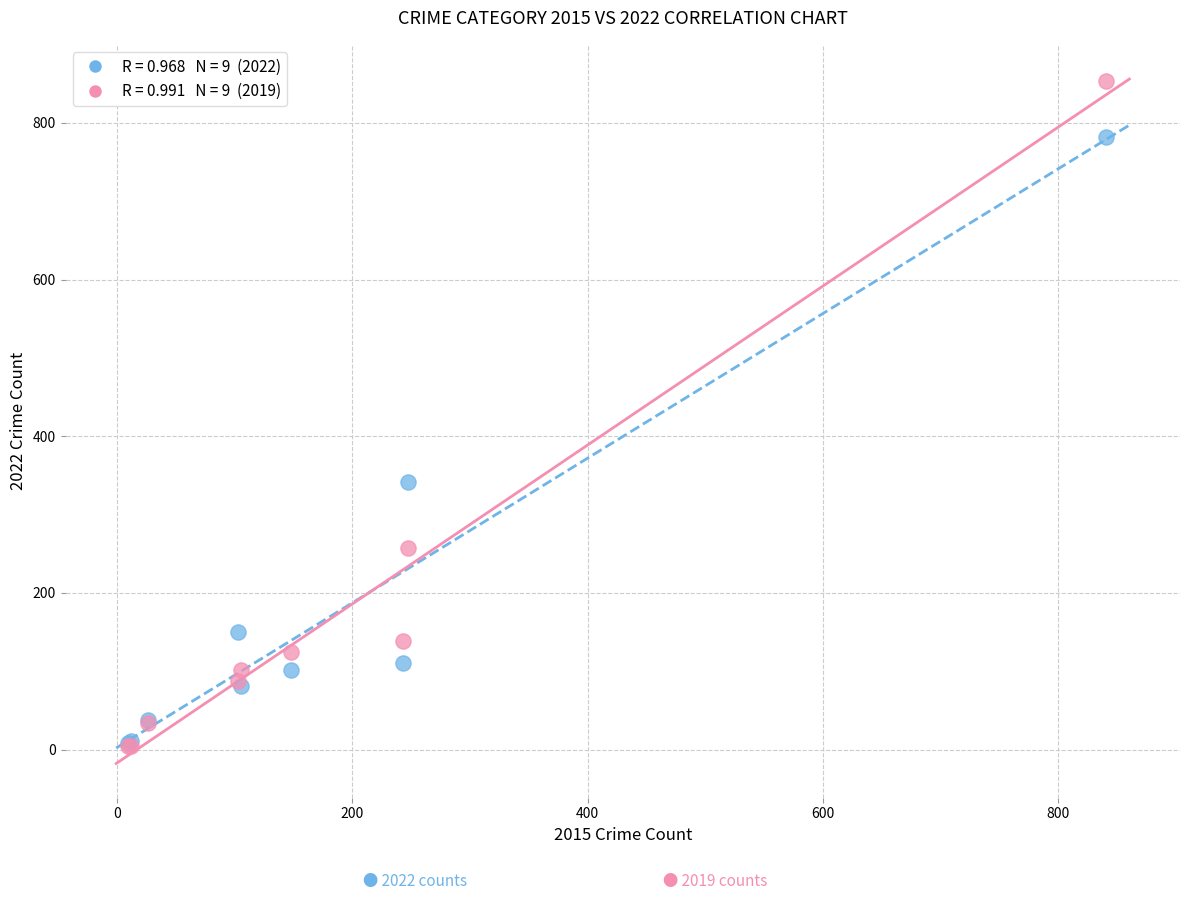

Across all series, what Y value is closest to 429?

342